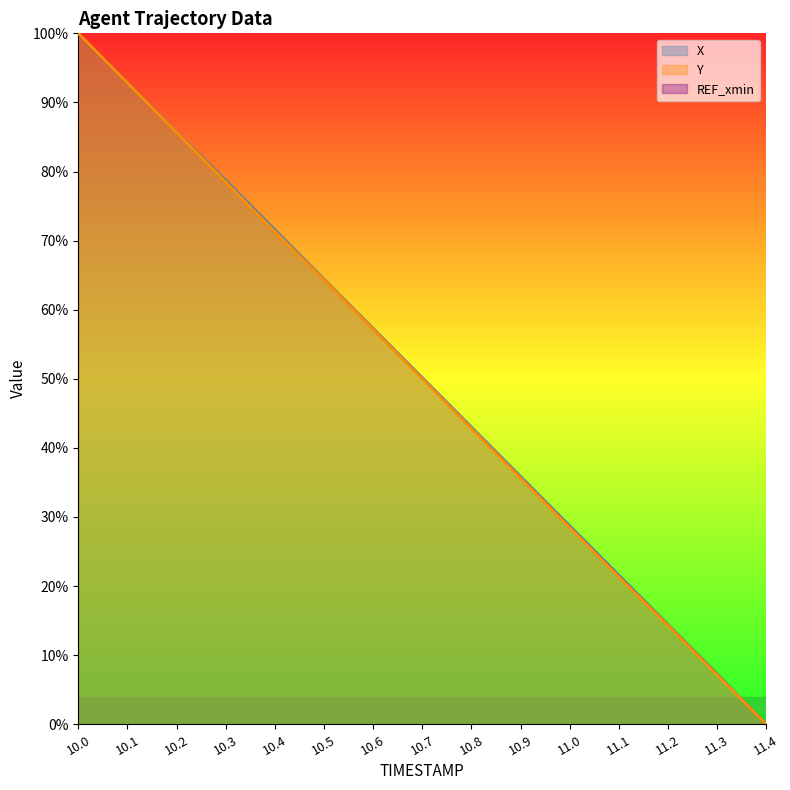

What is the sum of all X values?

751.8